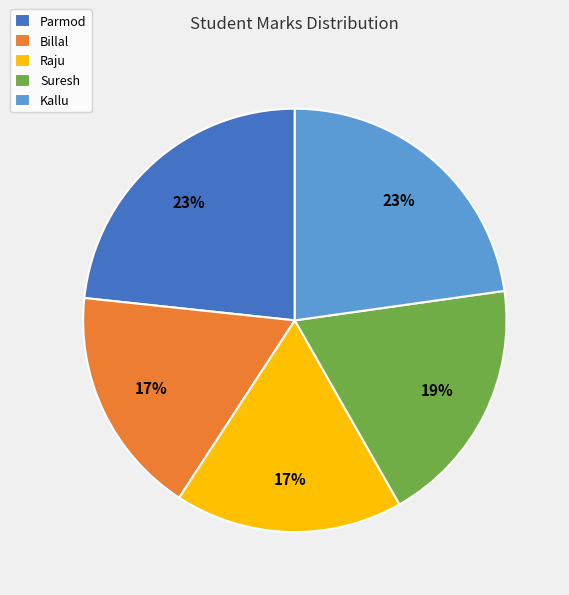

To the nearest percent, what is the difference between the largest and smallest slice percentages?

6%